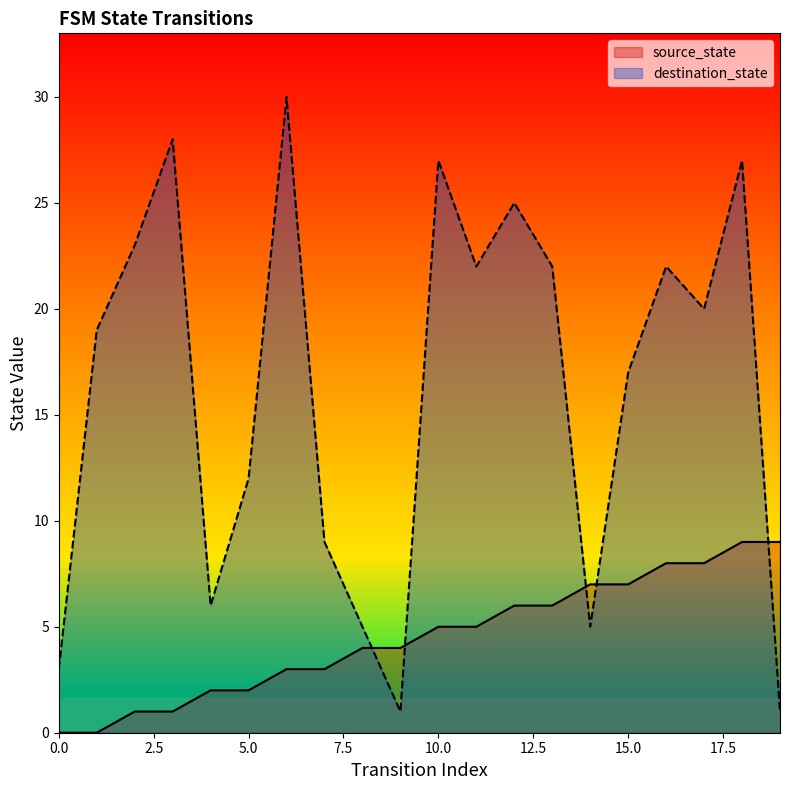

How many times do destination_state and source_state cross each other?

5